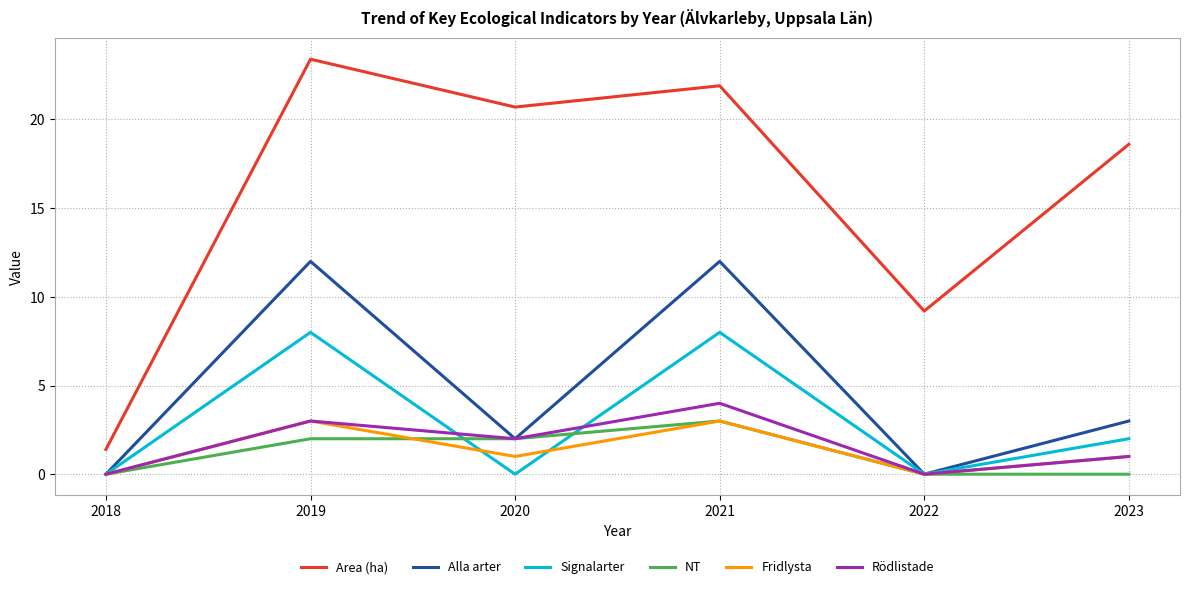

True or false: NT and Area (ha) cross at least once.

False